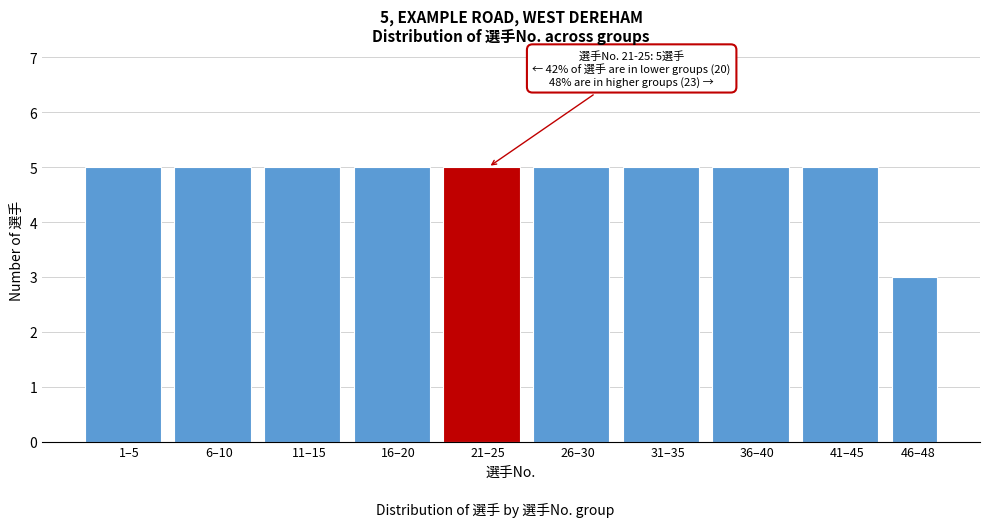

Reading left to right, what are all the values shown in this chart?

1–5=5	6–10=5	11–15=5	16–20=5	21–25=5	26–30=5	31–35=5	36–40=5	41–45=5	46–48=3